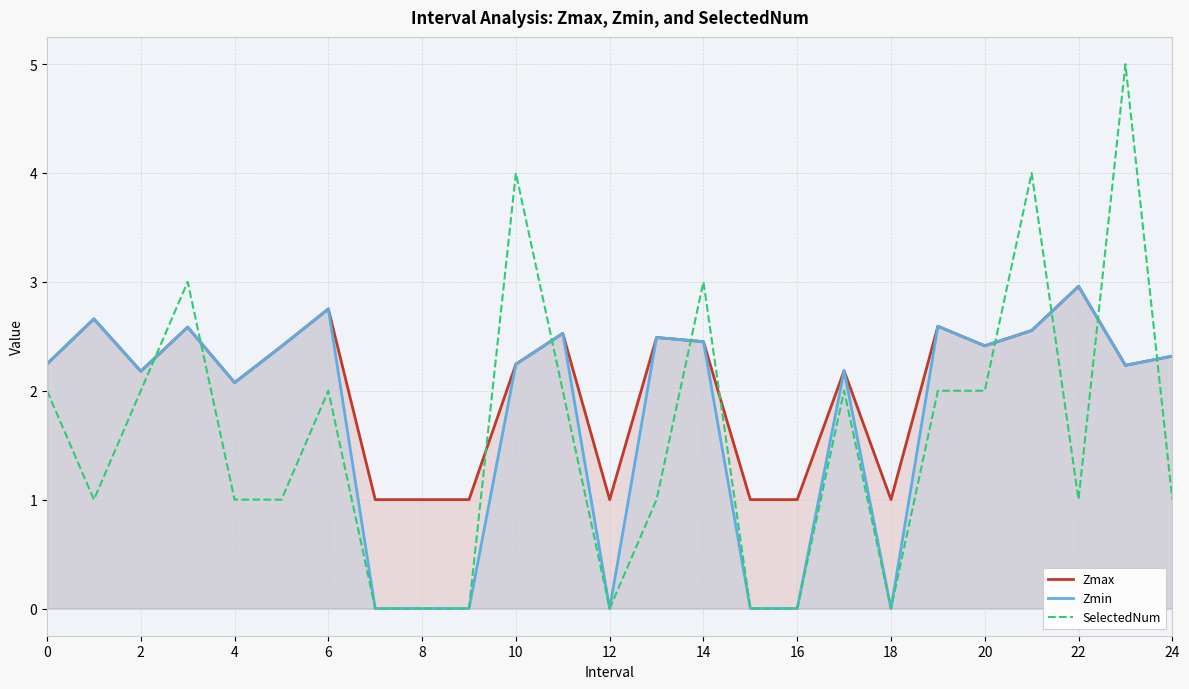

What is the highest value of the SelectedNum series?

5